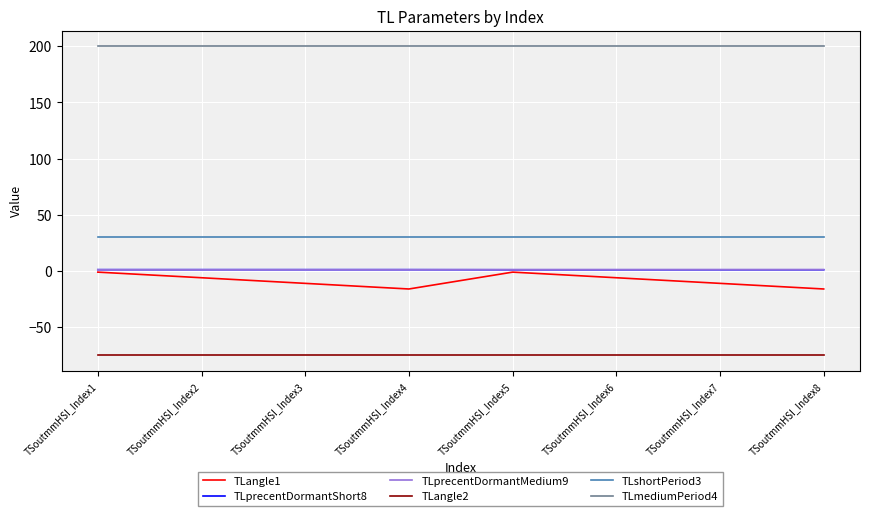

True or false: TLprecentDormantShort8 and TLmediumPeriod4 intersect in this chart.

False